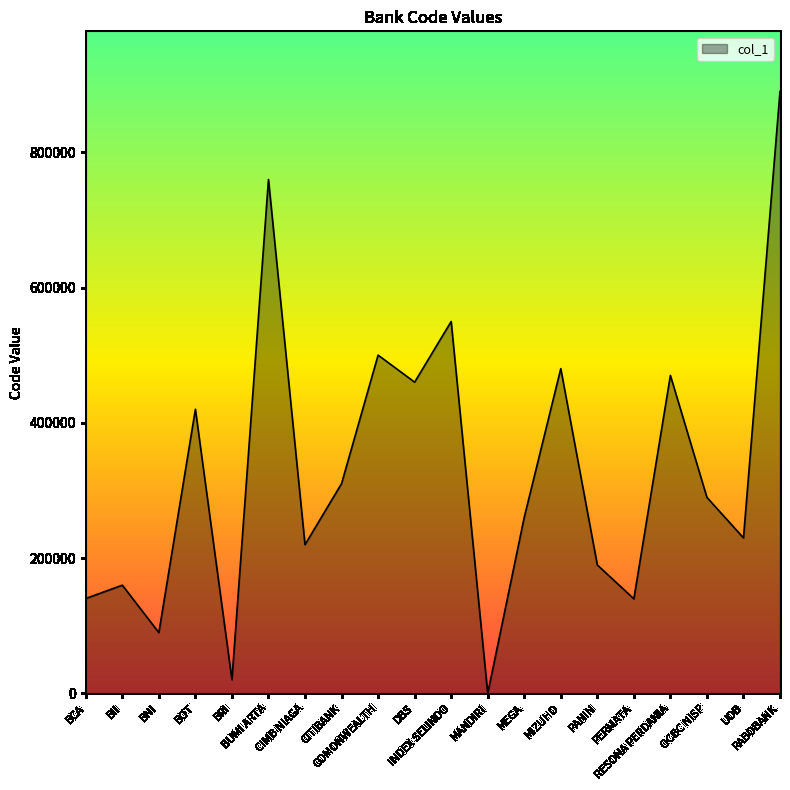

What is the difference between the values at CITIBANK and BNI?

220295